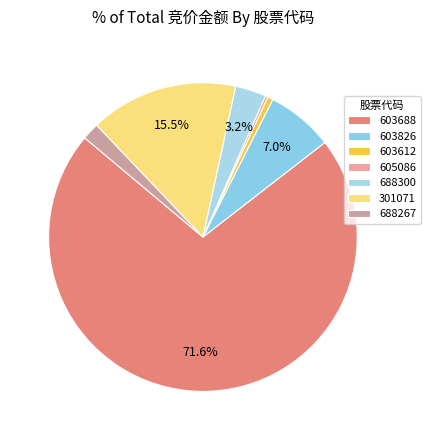

Is it true that 603688 is 72% of the pie?

True